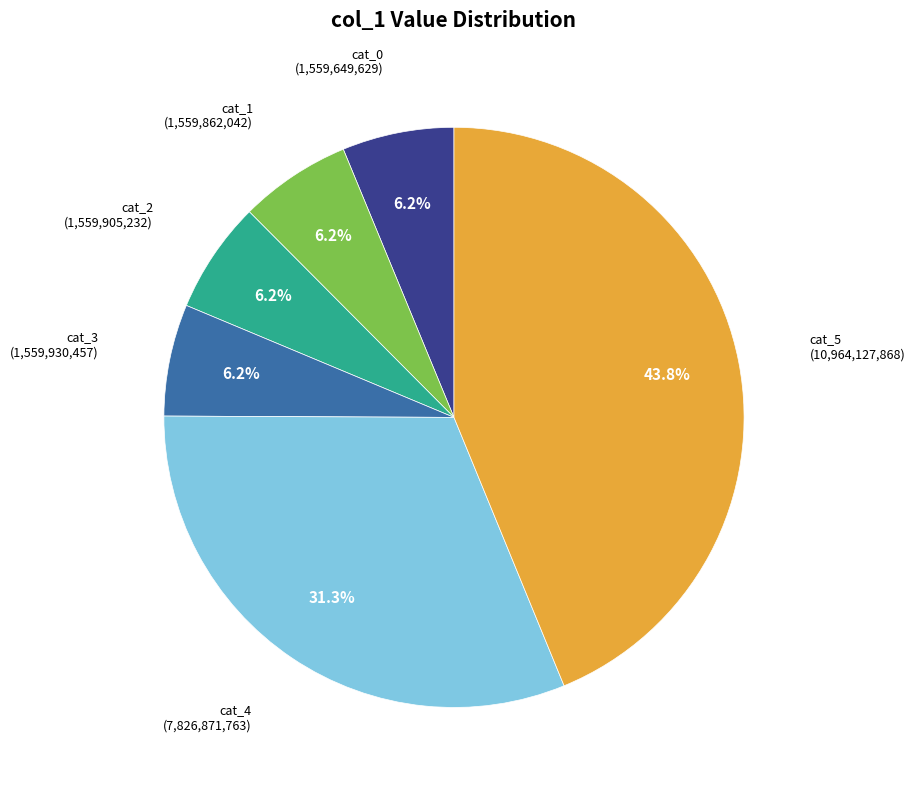

To the nearest percent, what is the average slice percentage?

17%